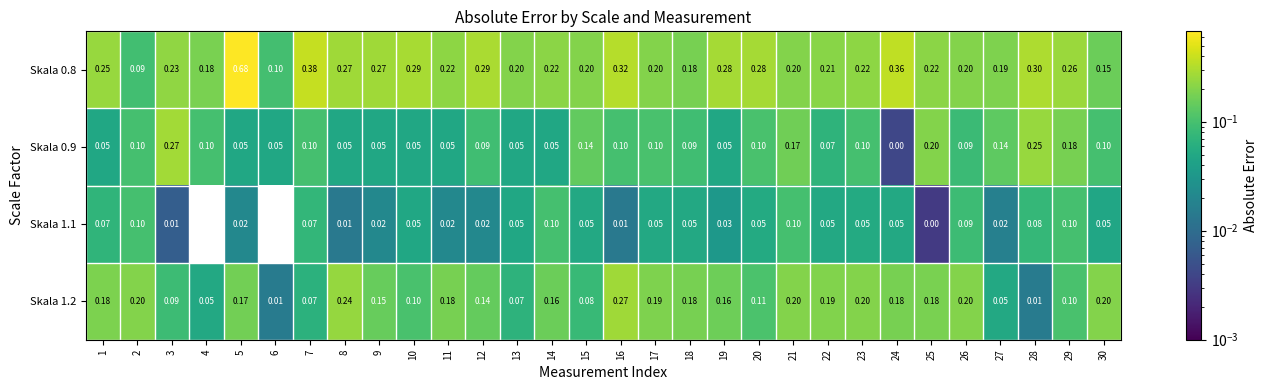

Is the value of Skala 0.8 at 13 greater than the value of Skala 0.9 at 21?

Yes